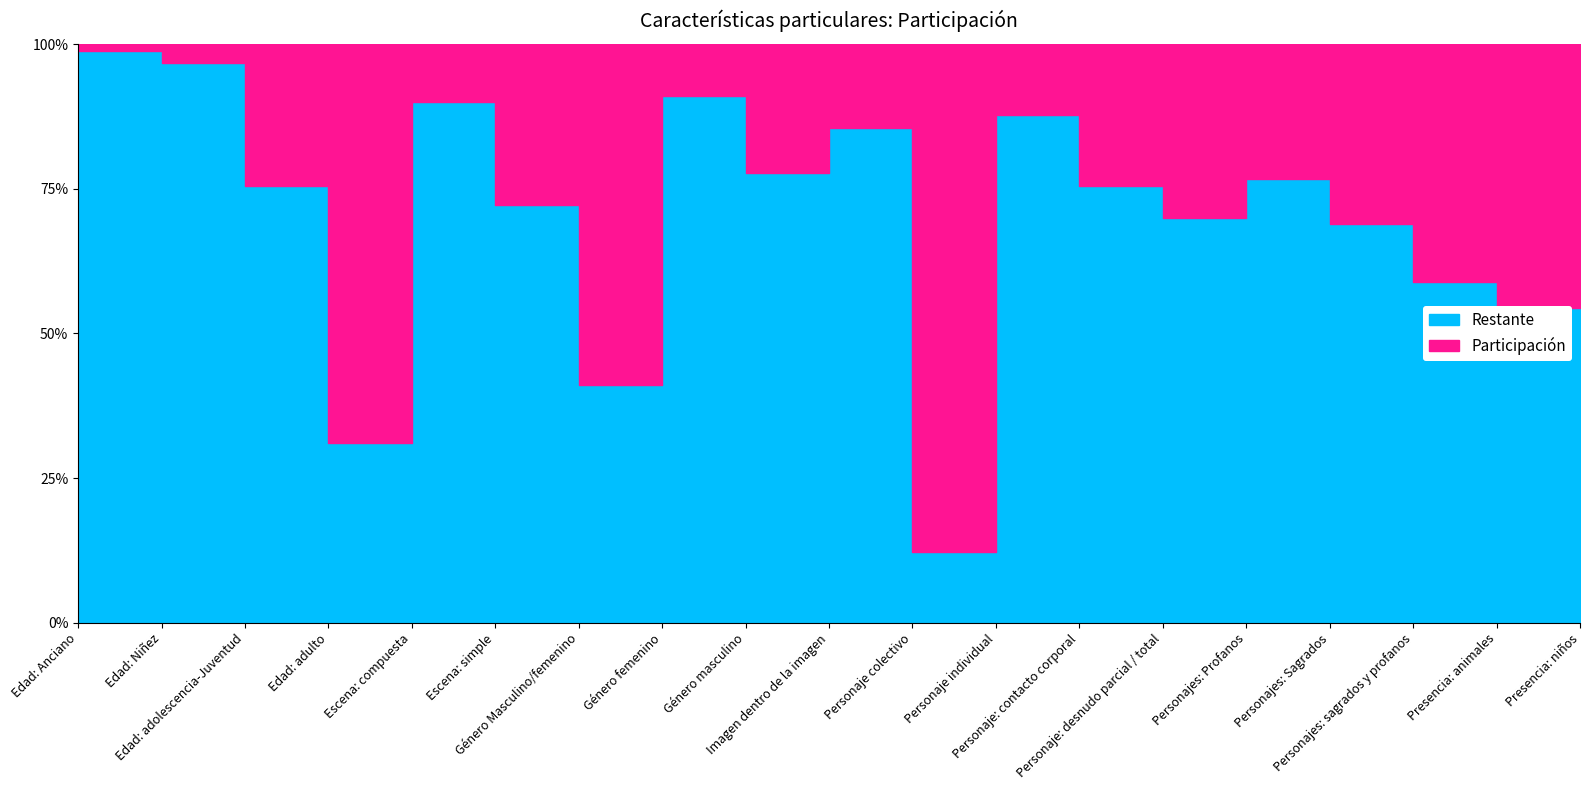

Is it true that Restante equals 1.7 at Edad: Niñez?

False